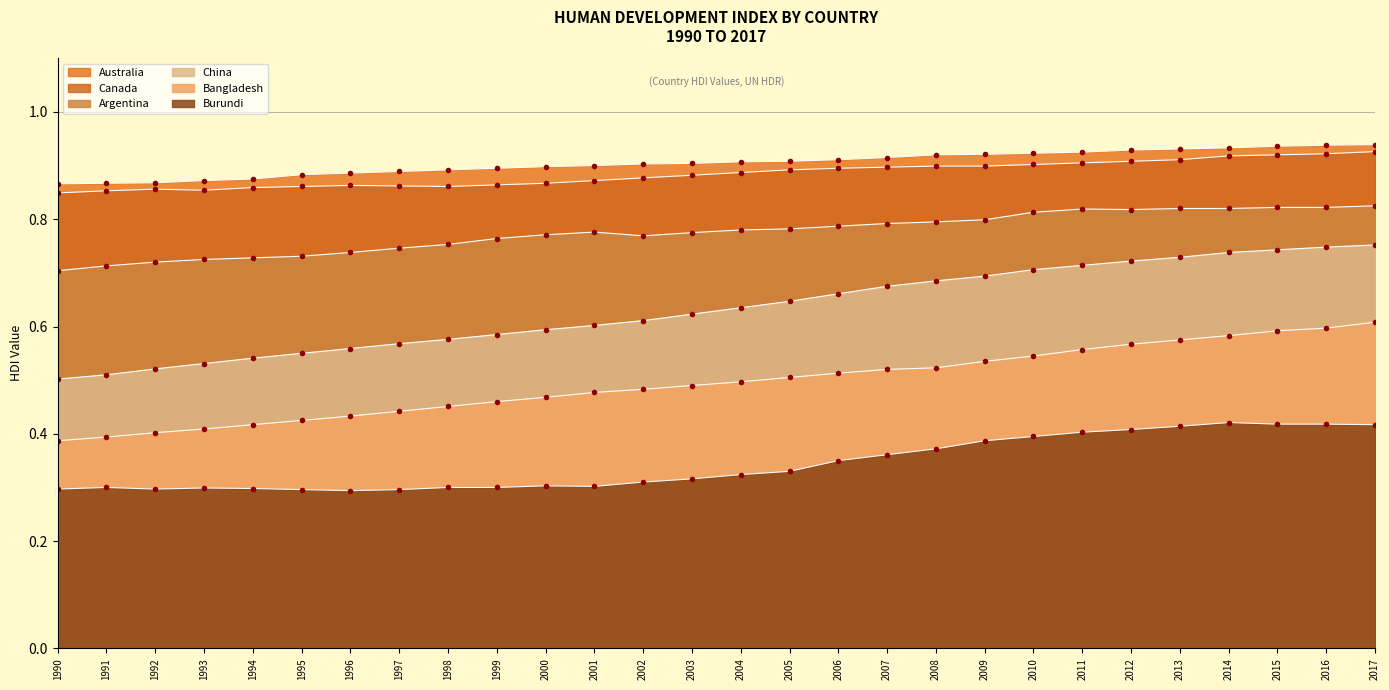

What are all the series names shown in the legend?

Australia, Canada, Argentina, China, Bangladesh, Burundi